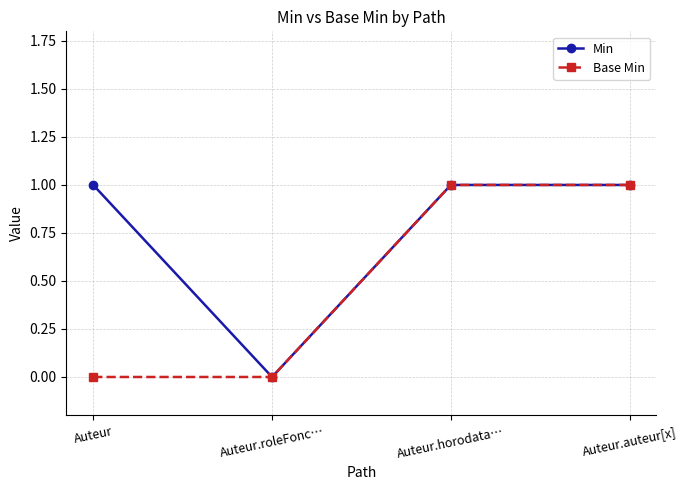

What is the label of the 2nd point from the left?

Auteur.roleFonc…